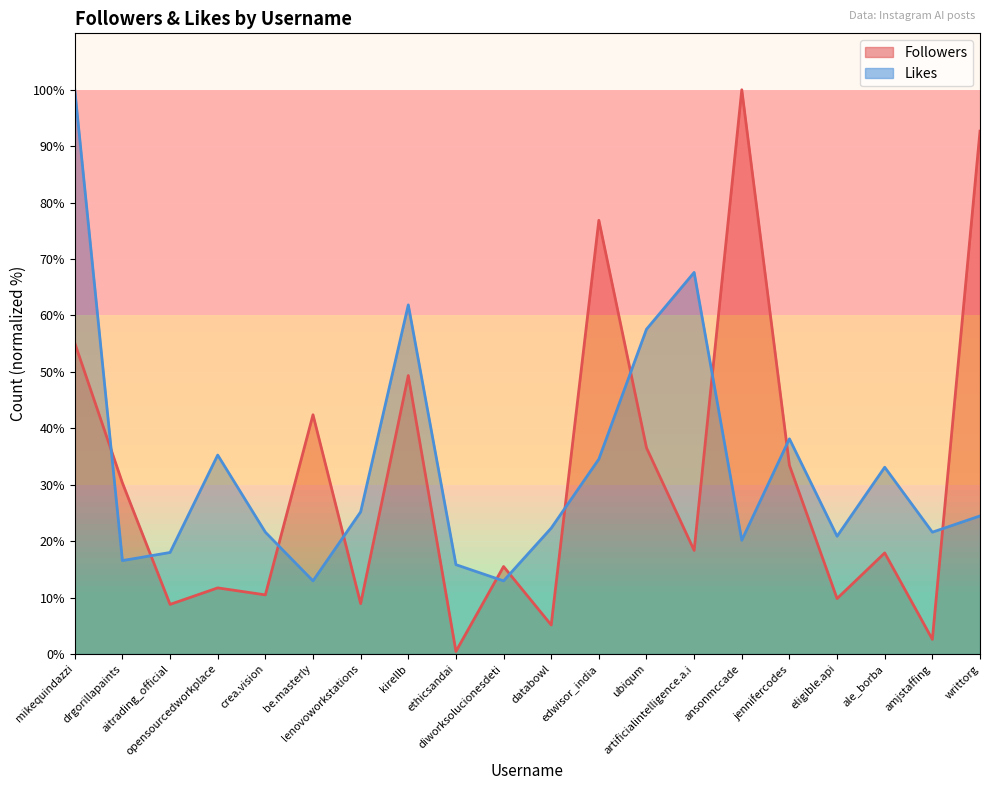

How many lines are shown in the chart?

2